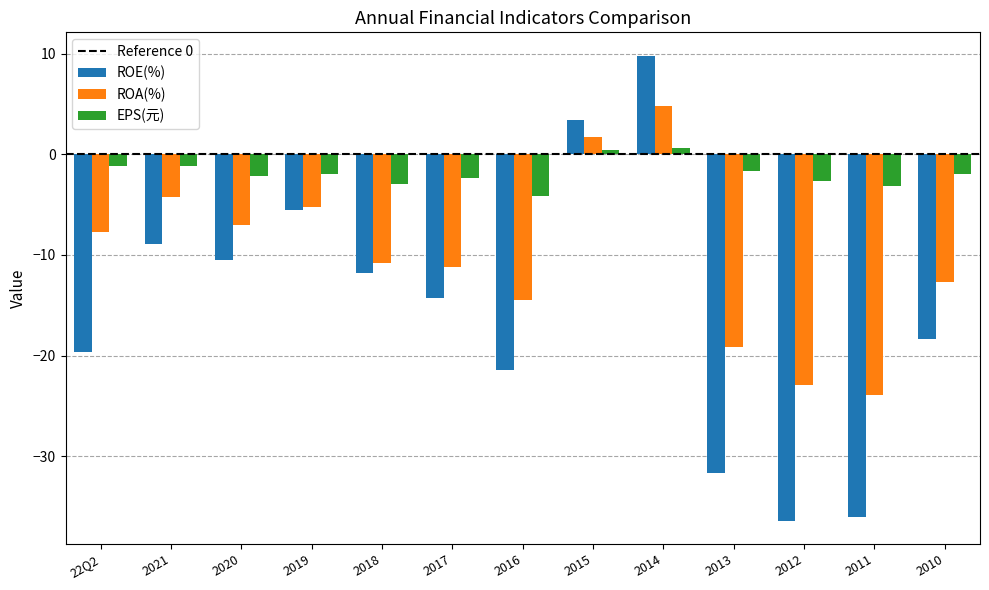

How many distinct data groups are displayed?

3